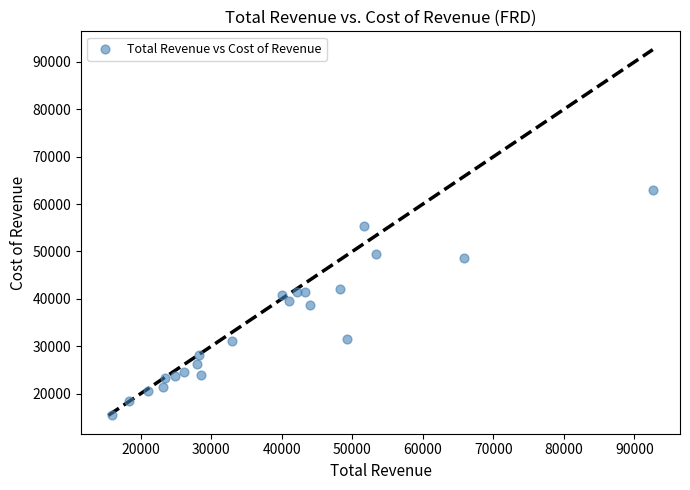

What is the range of X values (max minus min)?

76600